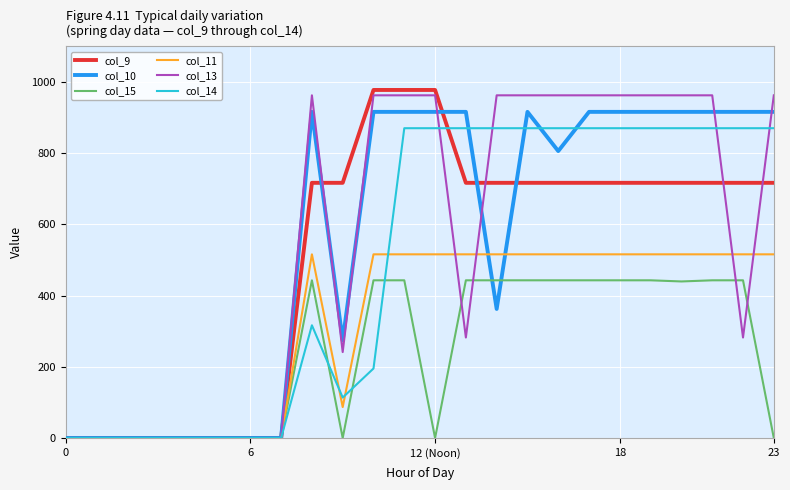

What is the maximum value for col_14?

870.3